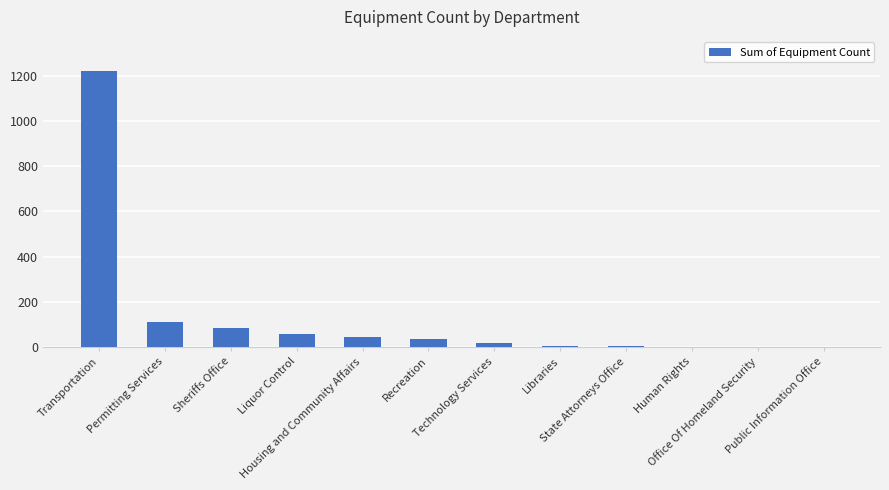

What is the greatest value displayed?

1221